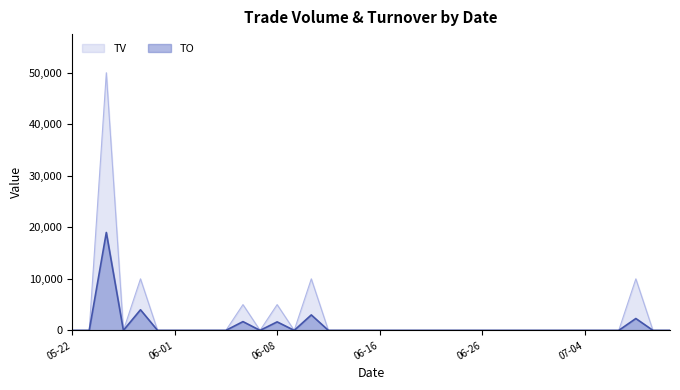

How many lines are shown in the chart?

2